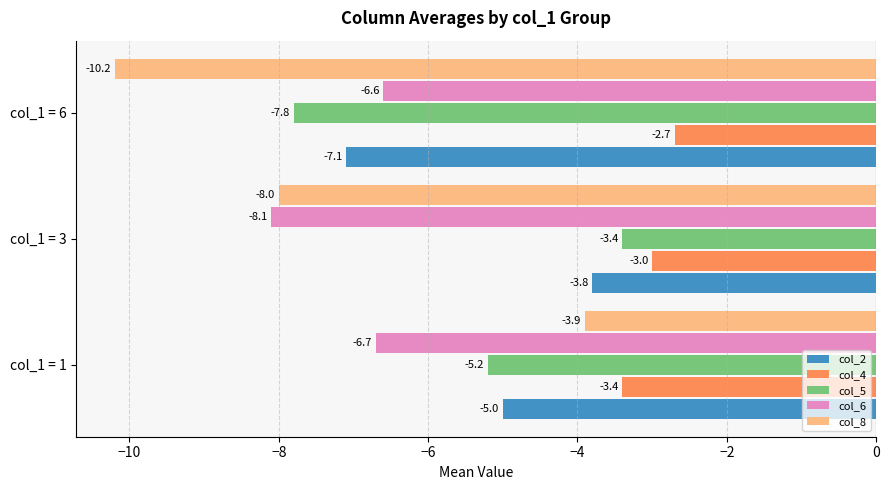

What is the average value of the col_5 series?

-5.5